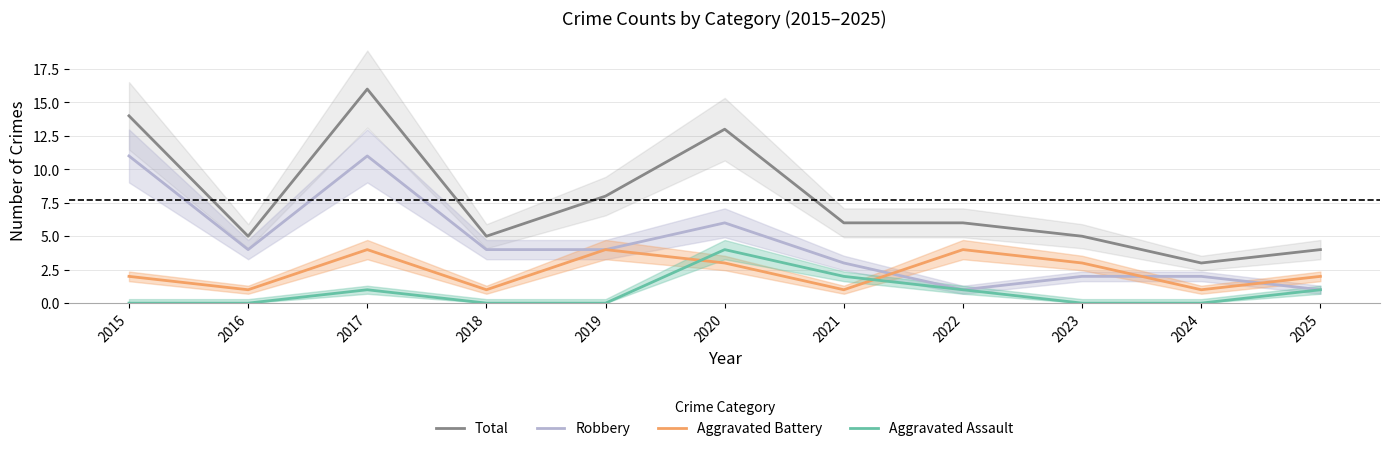

What is the value of the Aggravated Battery point at the 10th from the left?

1